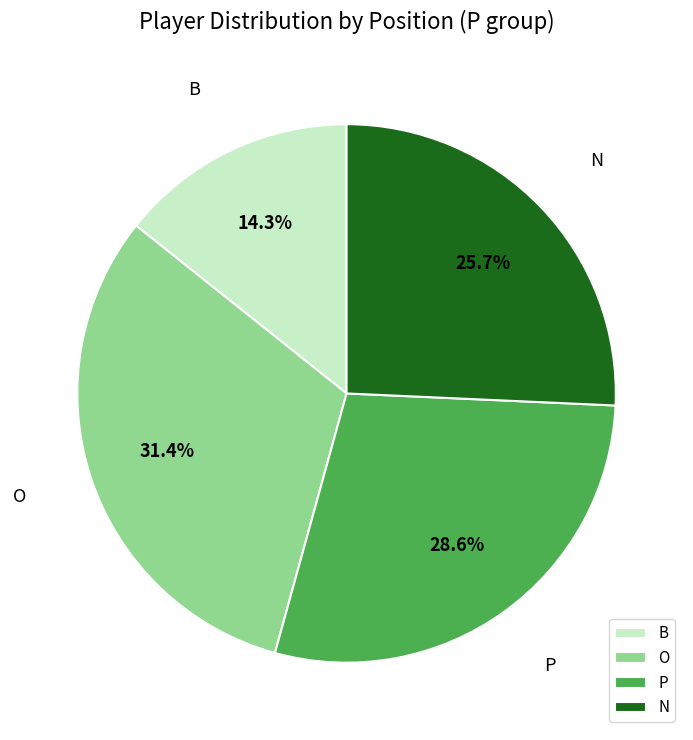

Which has a higher value, N or O?

O